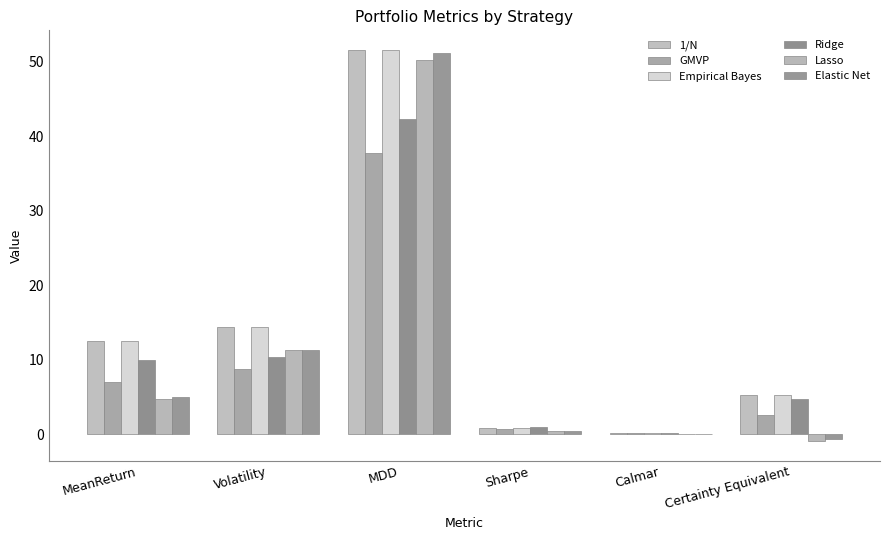

What are all the series names shown in the legend?

1/N, GMVP, Empirical Bayes, Ridge, Lasso, Elastic Net